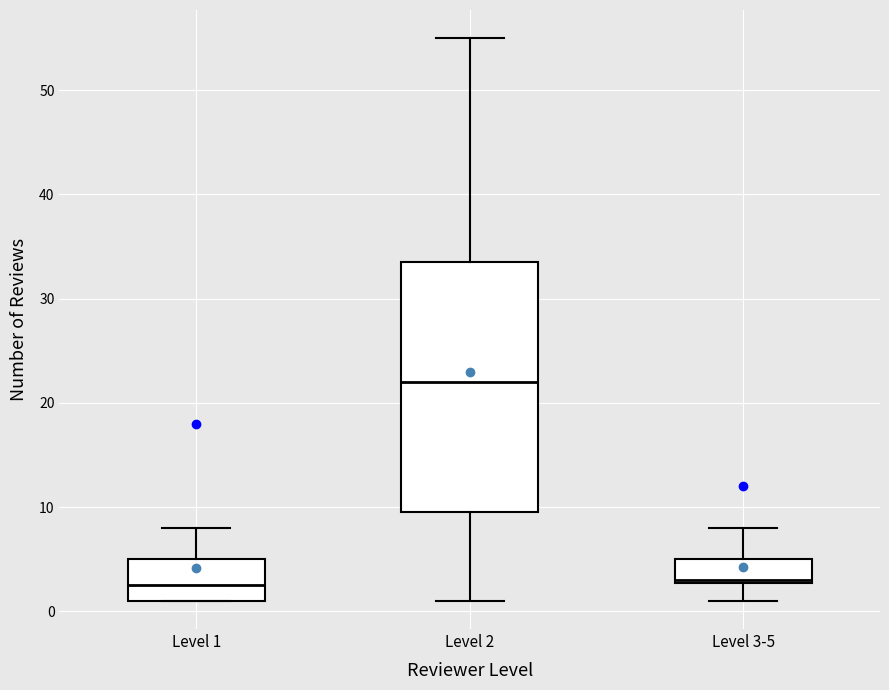

Which box's median line is the highest?

Level 2